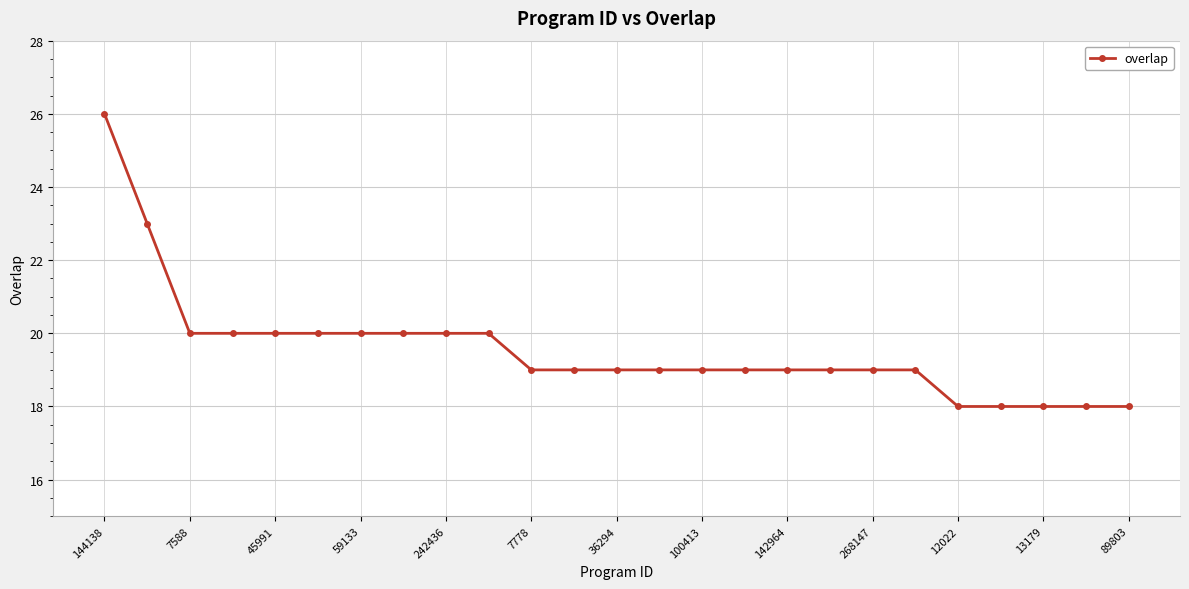

What is the value of the 21st point from the left?

18